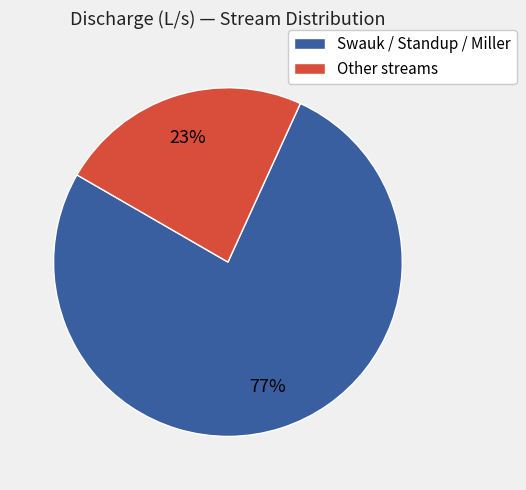

Rank the categories by value from highest to lowest.

Swauk / Standup / Miller, Other streams